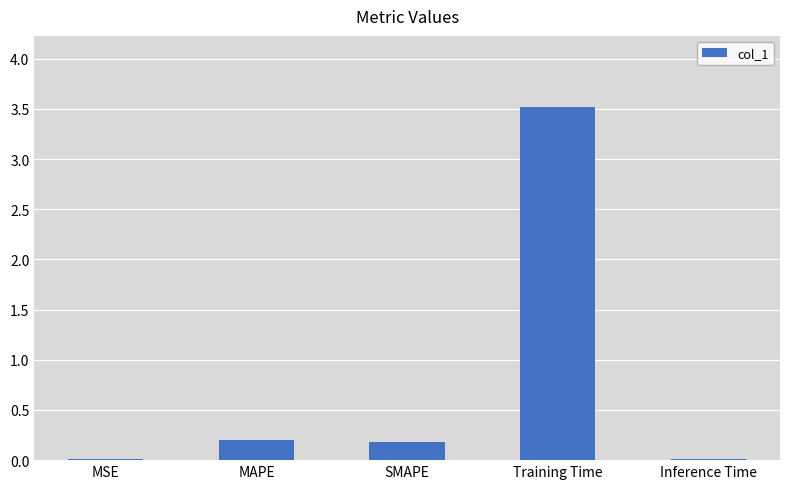

What is the change in value from SMAPE to Training Time?

+3.3